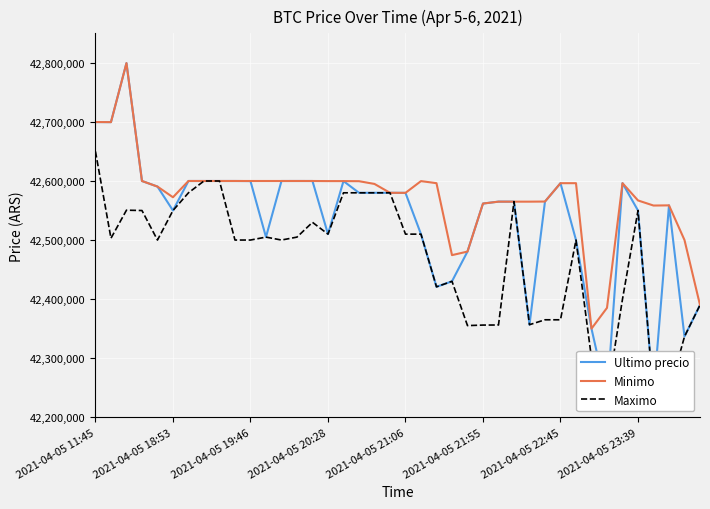

Which series has the widest spread of values?

Ultimo precio